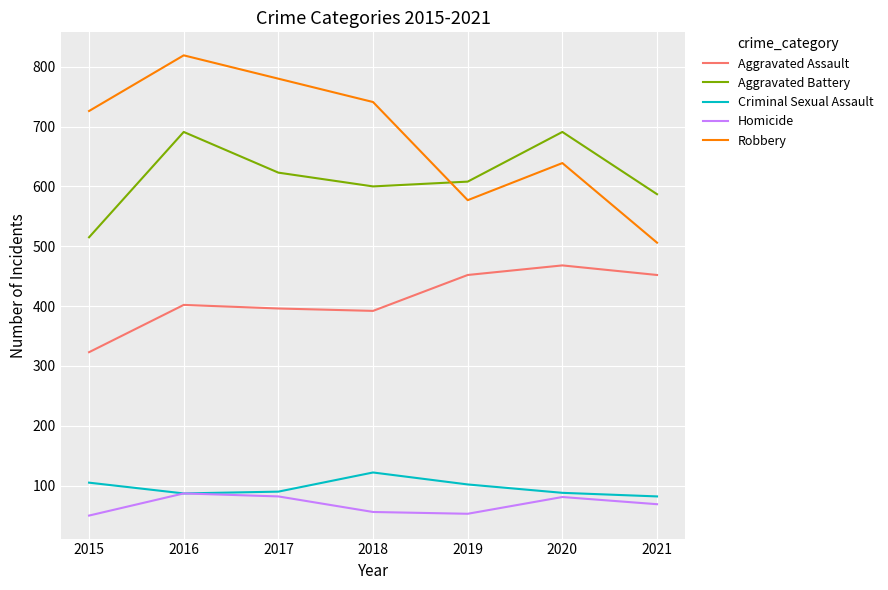

What is the total value across all series at 2016?

2086